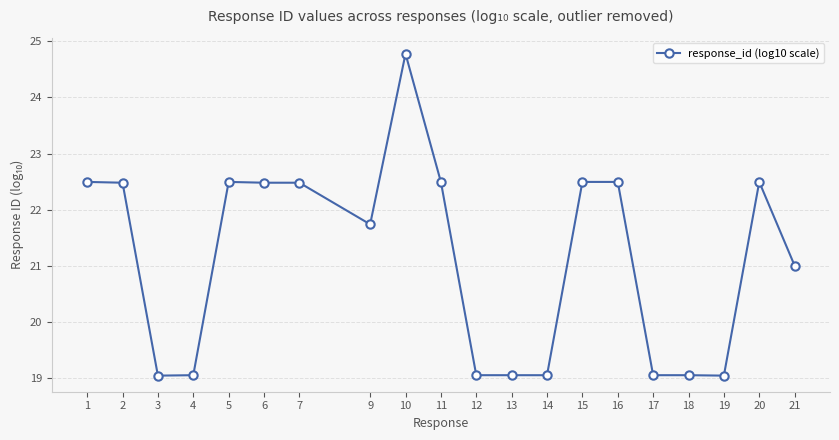

What is the difference between the second highest and second lowest values?

3.4